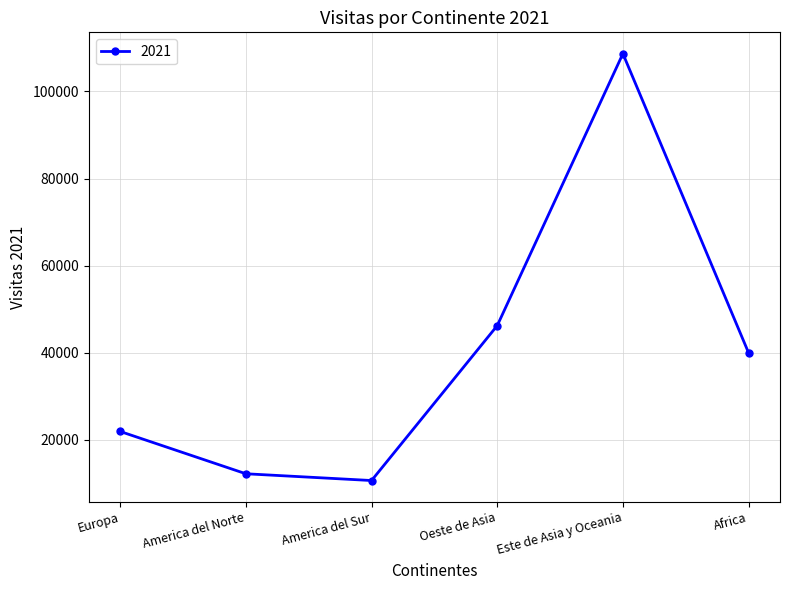

How many lines are shown in the chart?

1